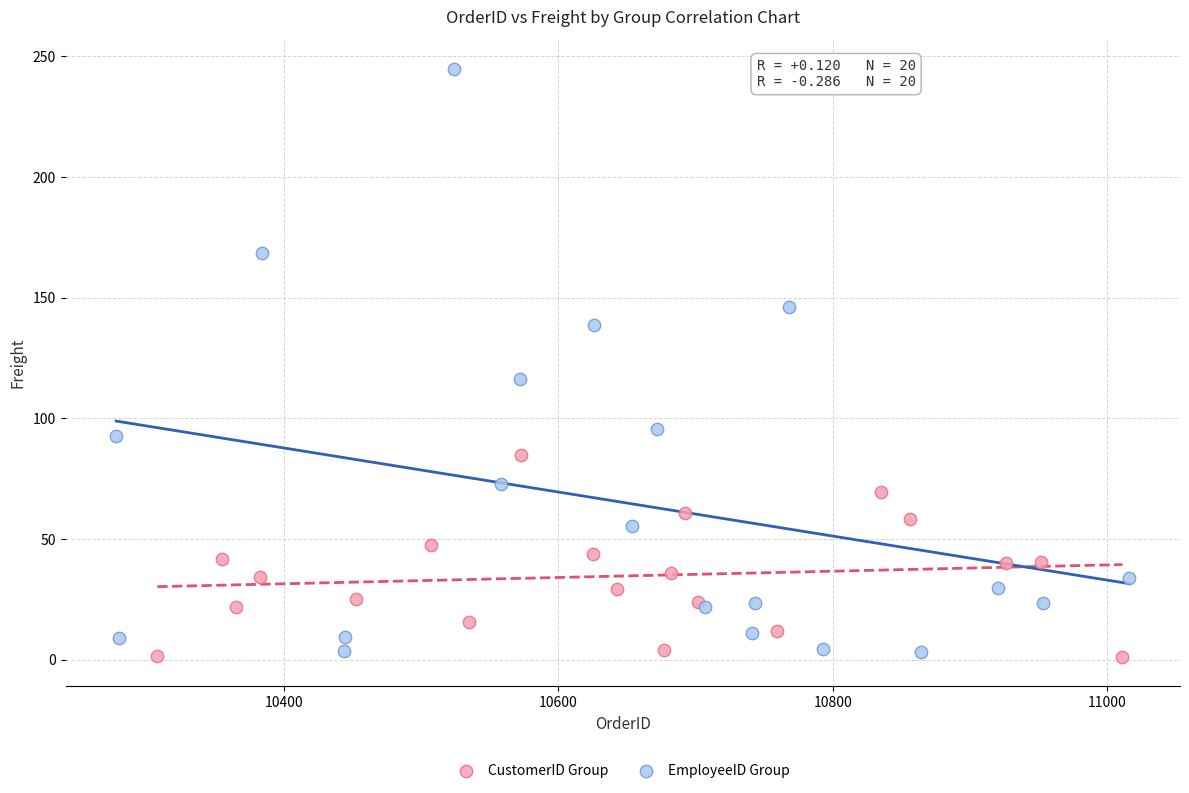

Which series reaches the maximum Y coordinate?

EmployeeID Group